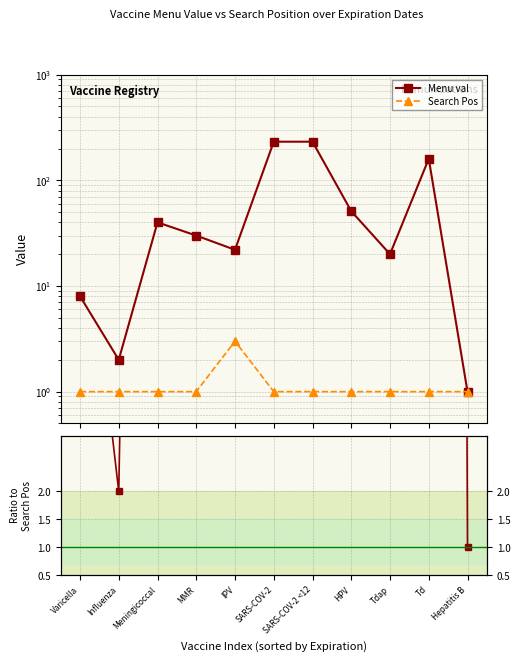

What is the label of the 8th point from the right?

MMR